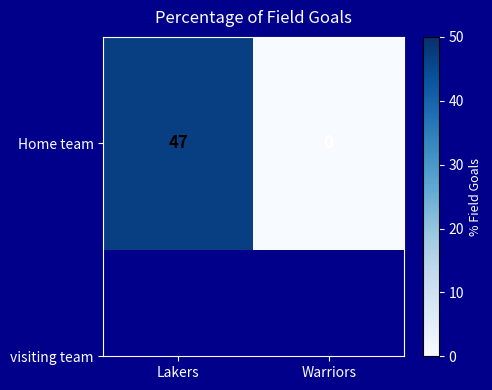

Count the number of categories in the chart.

2